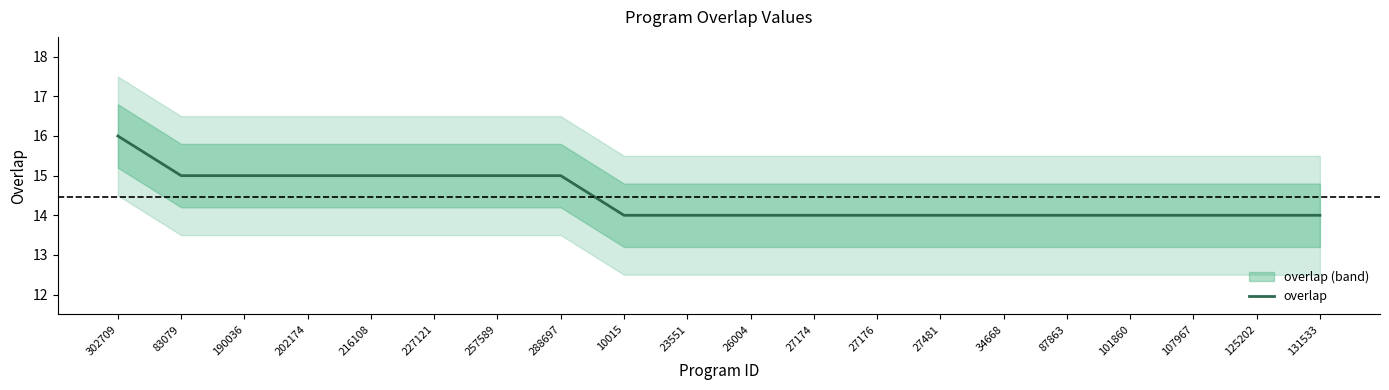

What is the difference between the values at 27176 and 216108?

1